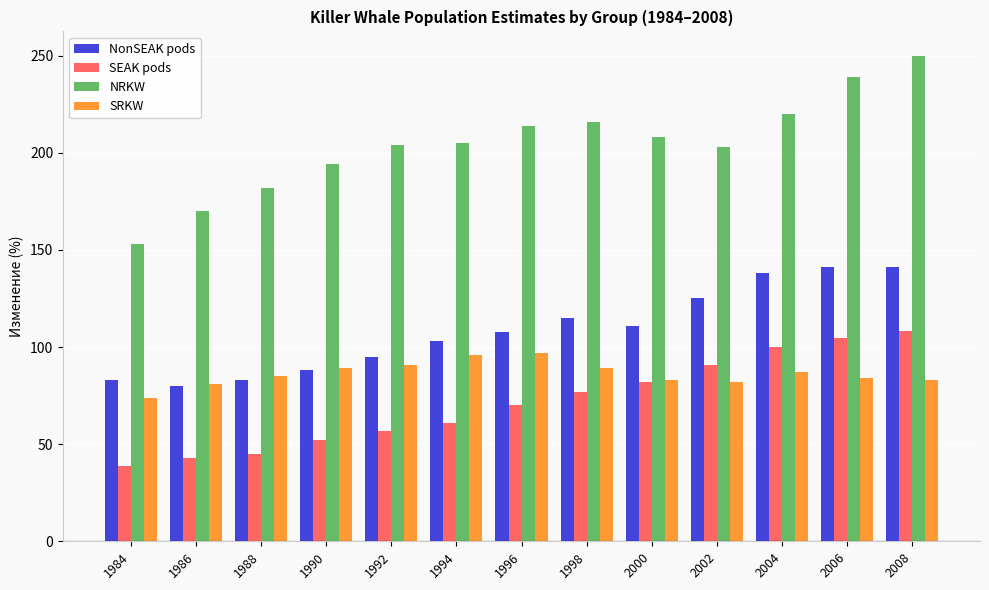

The value of SRKW at 2008 is 35.3. True or false?

False